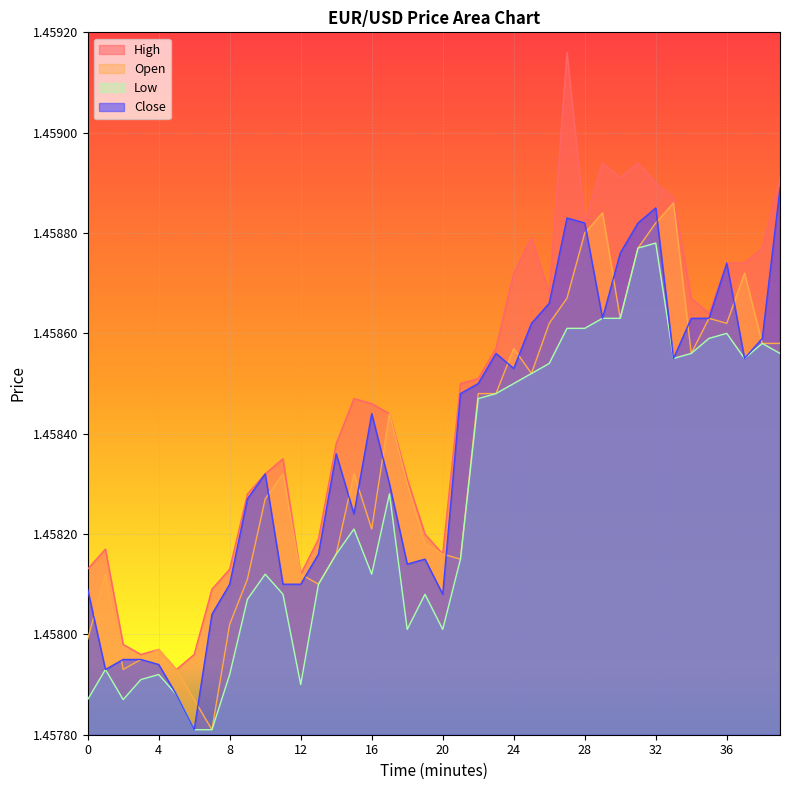

What is the minimum value for High?

1.5